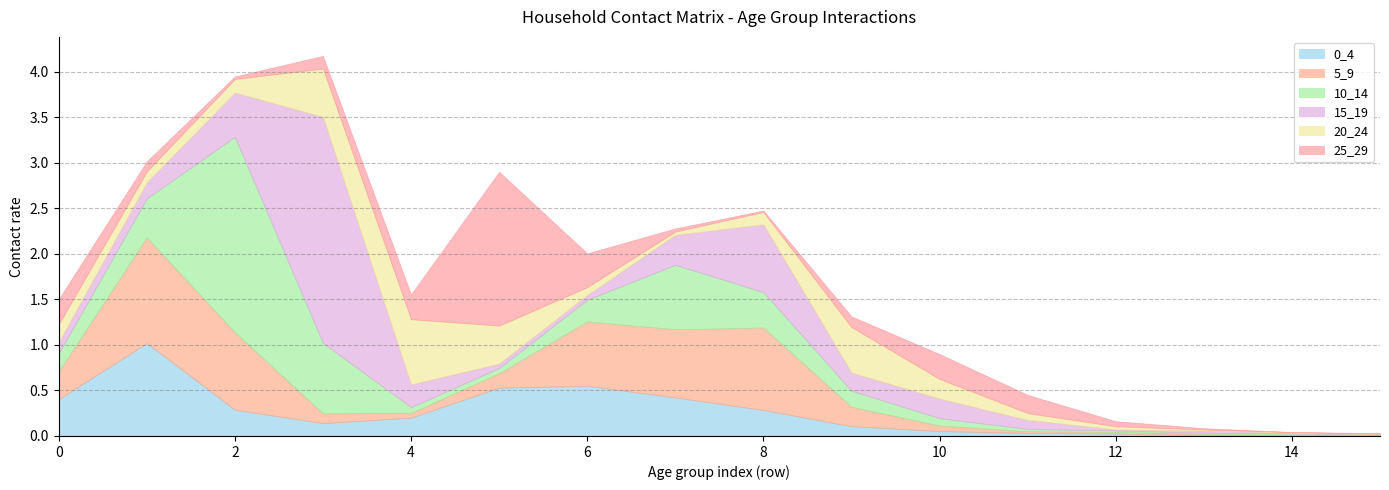

What is the value of the 0_4 point at the 11th from the left?

0.1